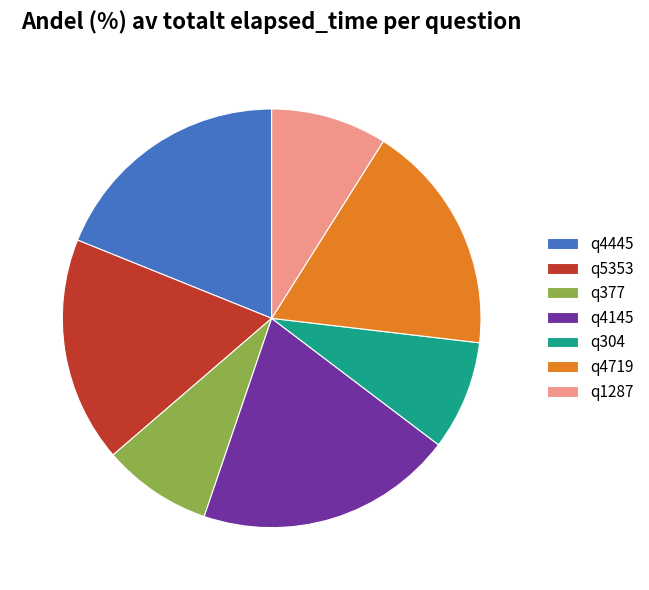

Which category has the biggest portion of the pie?

q4145